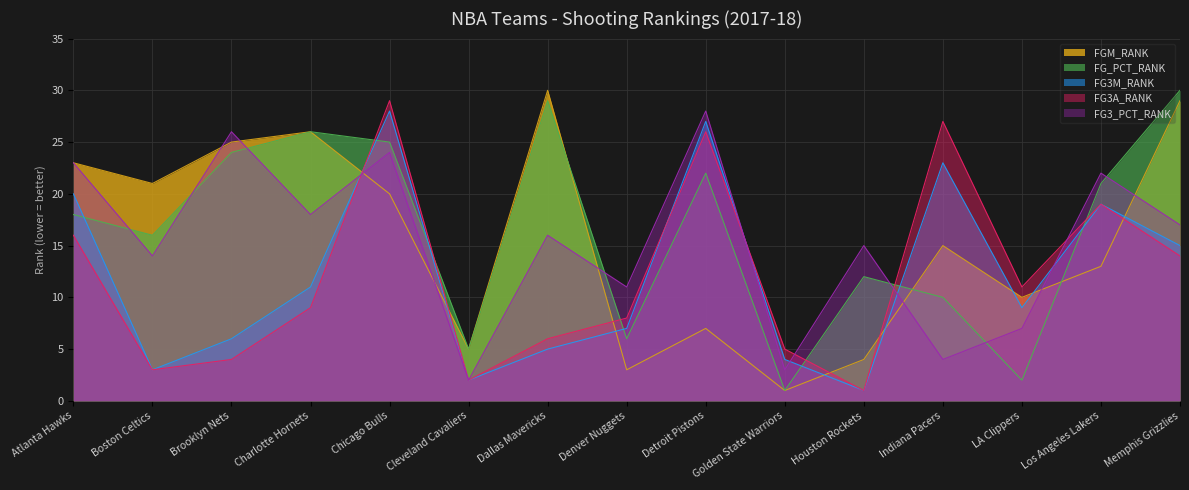

Reading left to right, extract all data points from this chart.

FGM_RANK: 23	21	25	26	20	5	30	3	7	1	4	15	10	13	29
FG_PCT_RANK: 18	16	24	26	25	5	29	6	22	1	12	10	2	21	30
FG3M_RANK: 20	3	6	11	28	2	5	7	27	4	1	23	9	19	15
FG3A_RANK: 16	3	4	9	29	2	6	8	26	5	1	27	11	19	14
FG3_PCT_RANK: 23	14	26	18	24	2	16	11	28	3	15	4	7	22	17